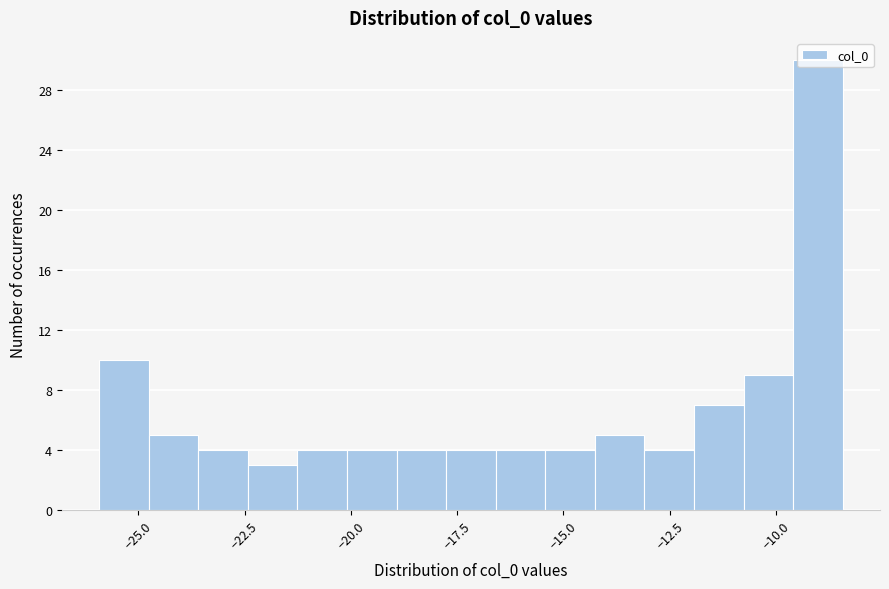

Around what value on the x-axis is the tallest bar? Give the approximate position of its centre, as read against the axis.

-9.0